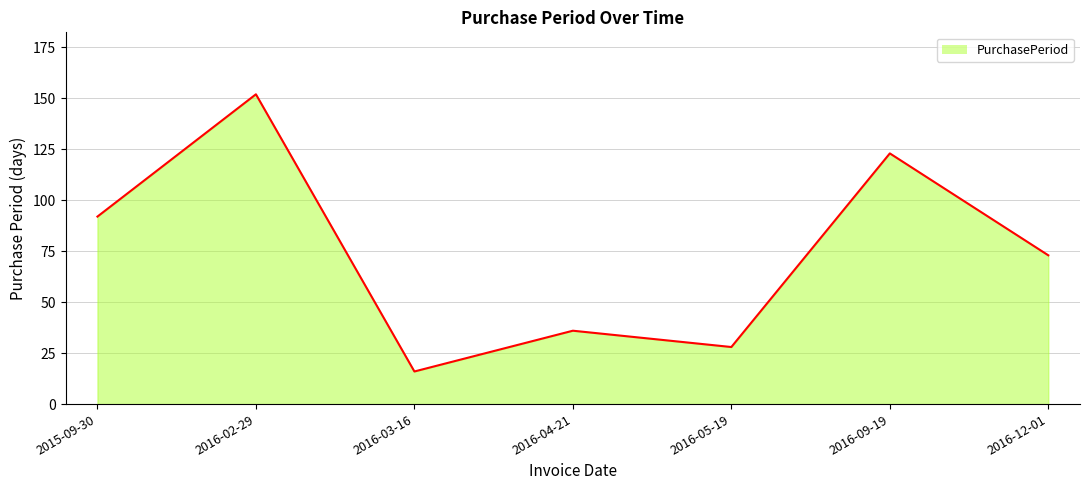

What is the change in value from 2016-09-19 to 2016-12-01?

-50